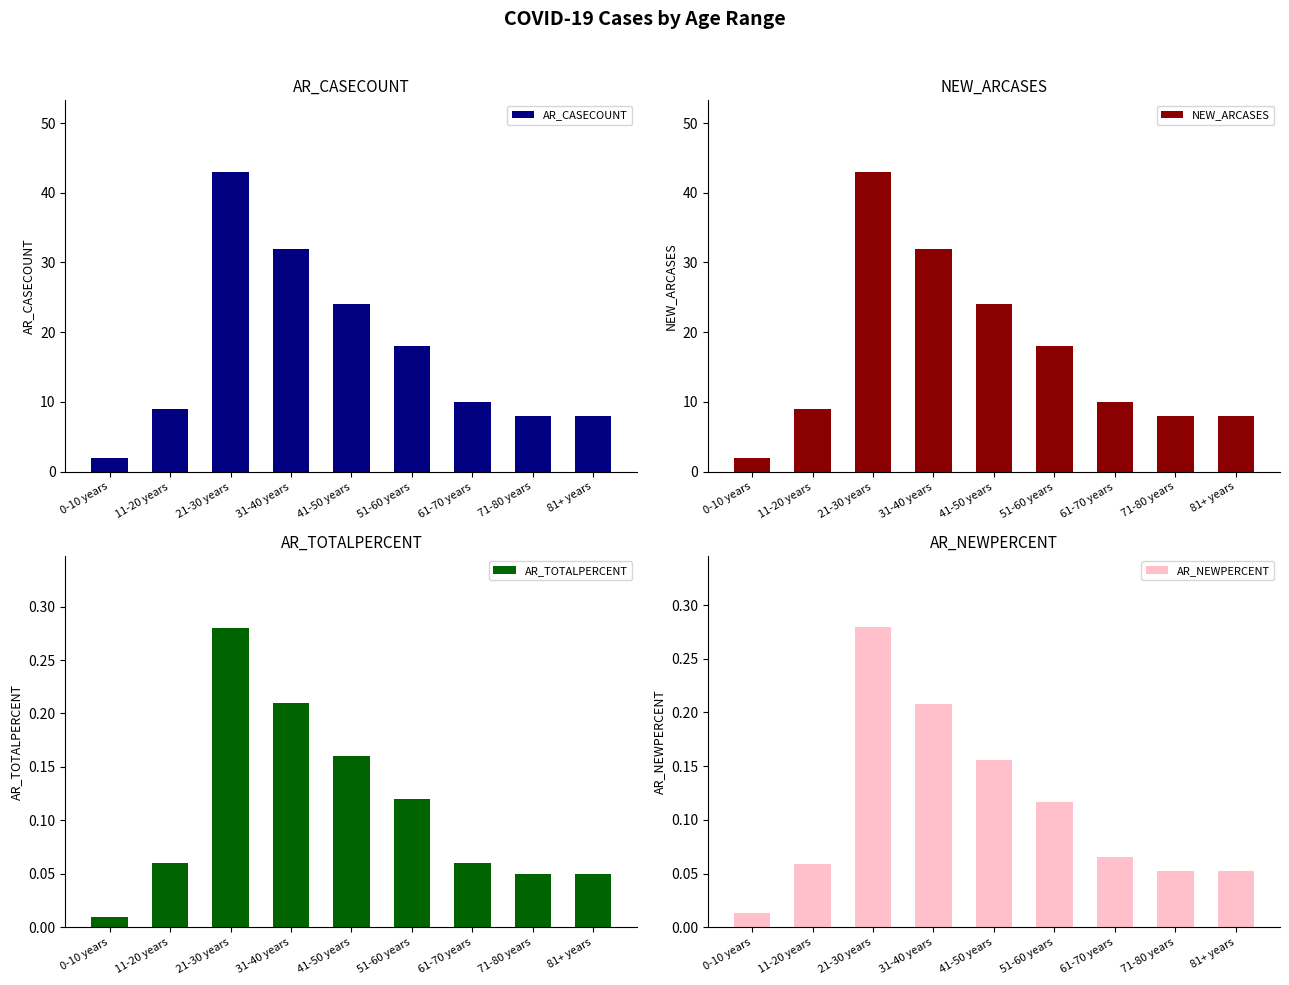

Which series has the largest range (max minus min)?

AR_CASECOUNT